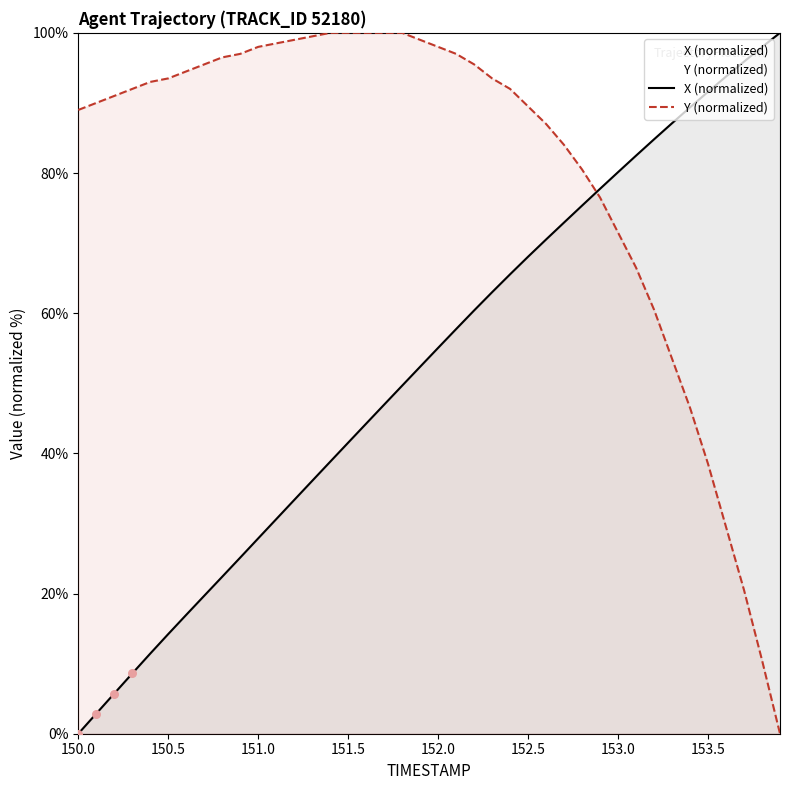

What is the total value across all series at 153.5?

130.1